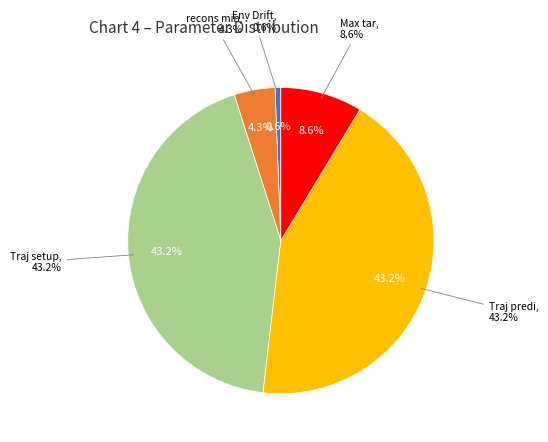

To the nearest percent, what portion does Env Drift represent?

1%